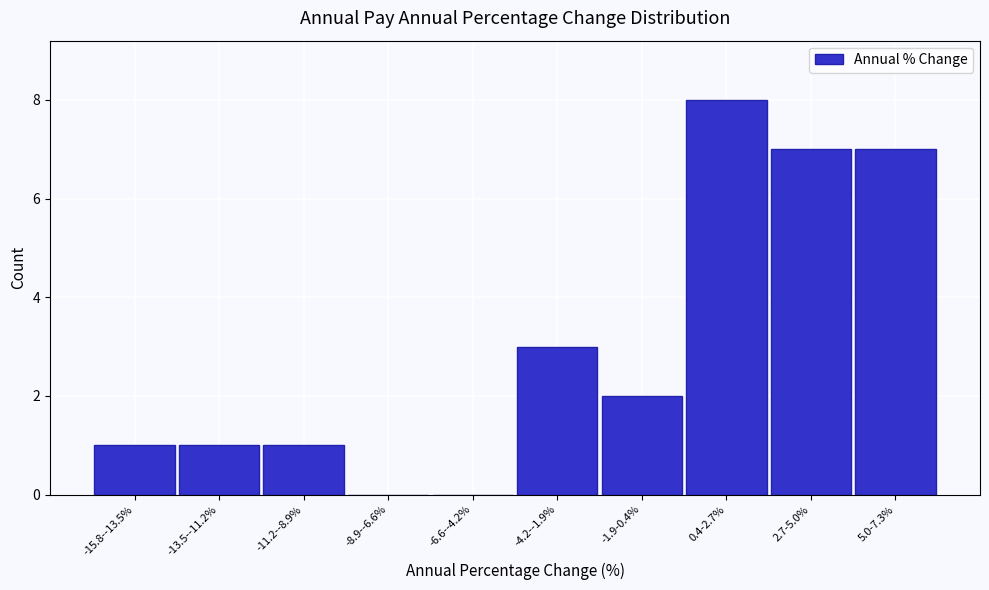

Reading right to left, list all the values displayed in this chart.

5.0-7.3%=7	2.7-5.0%=7	0.4-2.7%=8	-1.9-0.4%=2	-4.2--1.9%=3	-6.6--4.2%=0	-8.9--6.6%=0	-11.2--8.9%=1	-13.5--11.2%=1	-15.8--13.5%=1